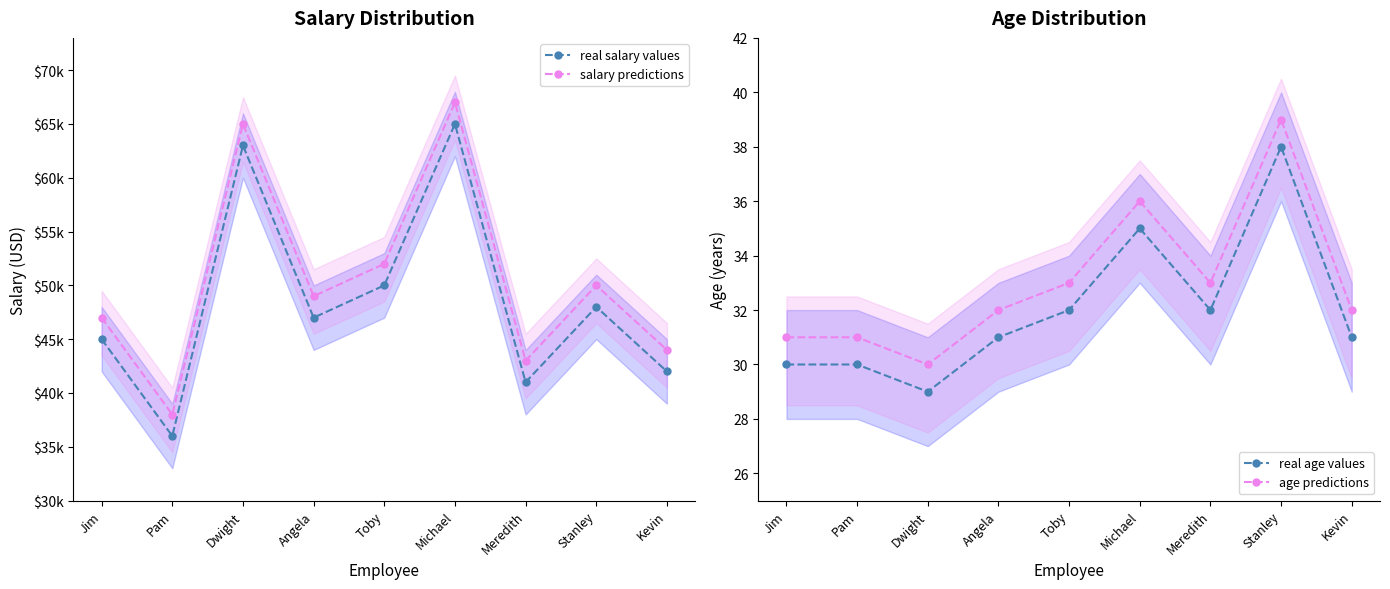

How many data points in real salary values are less than 47000?

4